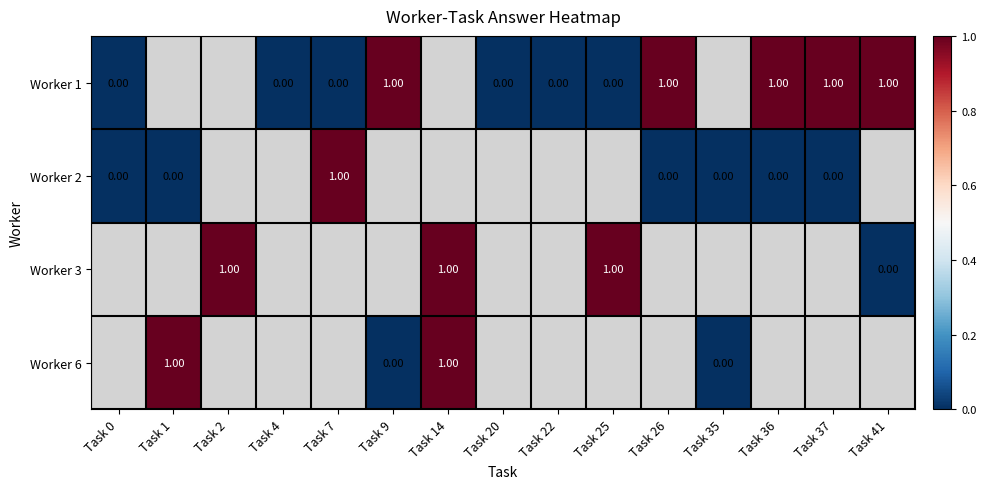

Is it true that Worker 2 equals 0.0 at Task 37?

True